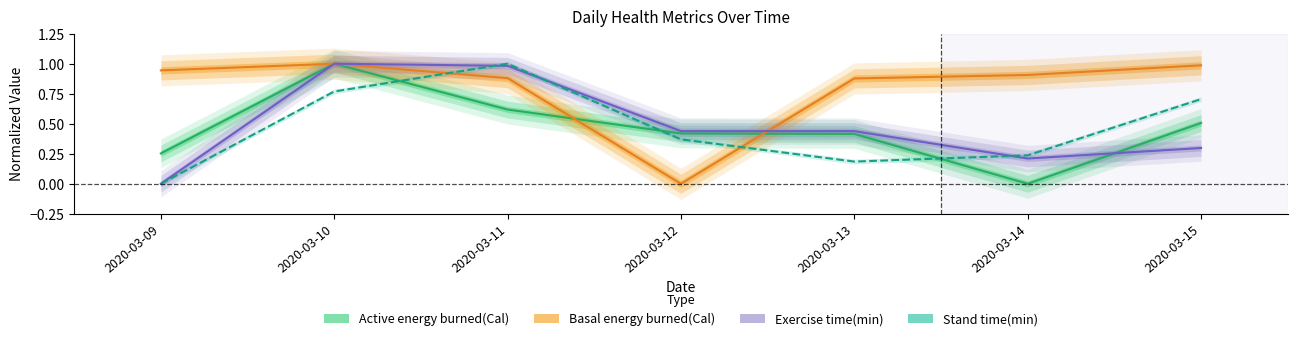

Which series has the largest total across all categories?

Basal energy burned(Cal)